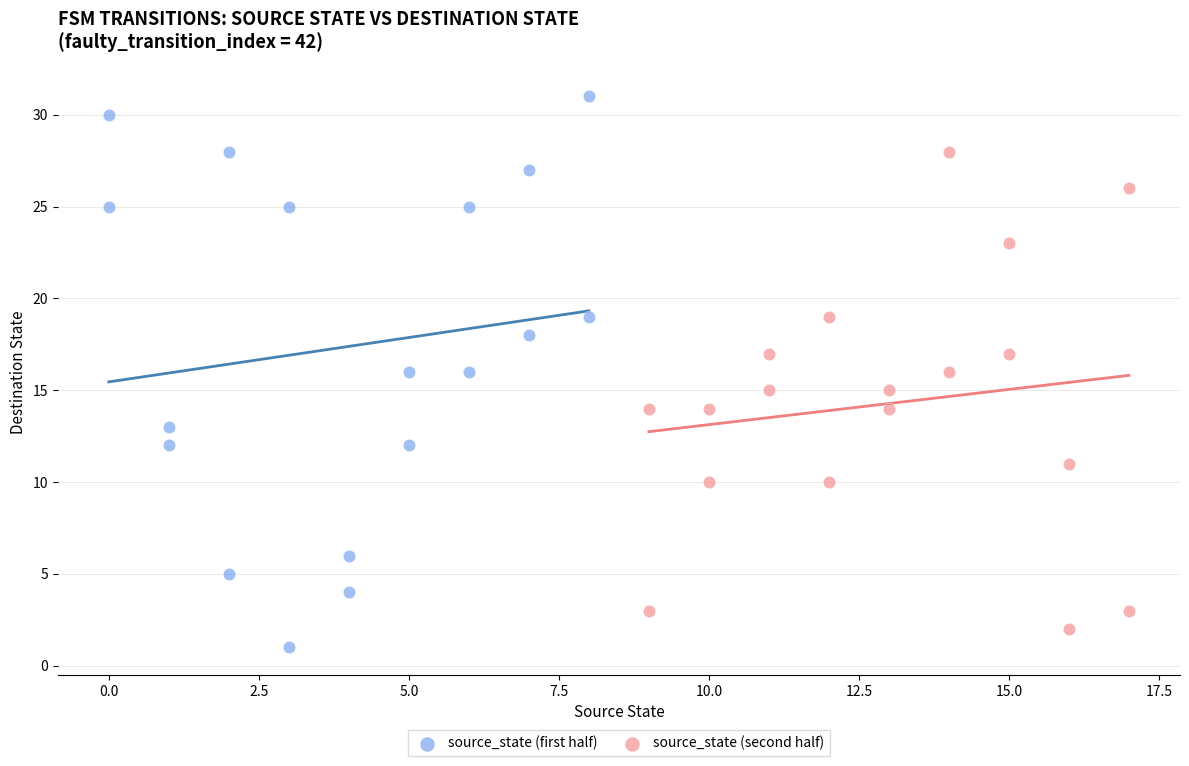

Which series has the largest Y range (max minus min)?

source_state (first half)